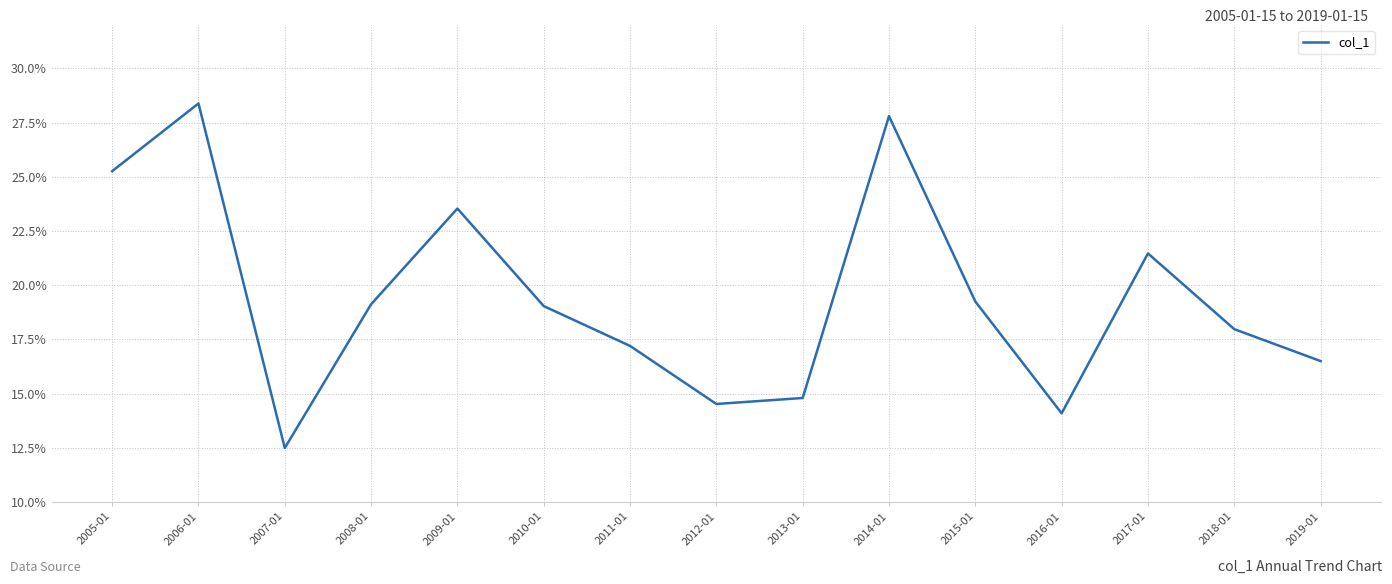

Reading right to left, list all the values displayed in this chart.

2019-01=0.2	2018-01=0.2	2017-01=0.2	2016-01=0.1	2015-01=0.2	2014-01=0.3	2013-01=0.1	2012-01=0.1	2011-01=0.2	2010-01=0.2	2009-01=0.2	2008-01=0.2	2007-01=0.1	2006-01=0.3	2005-01=0.3